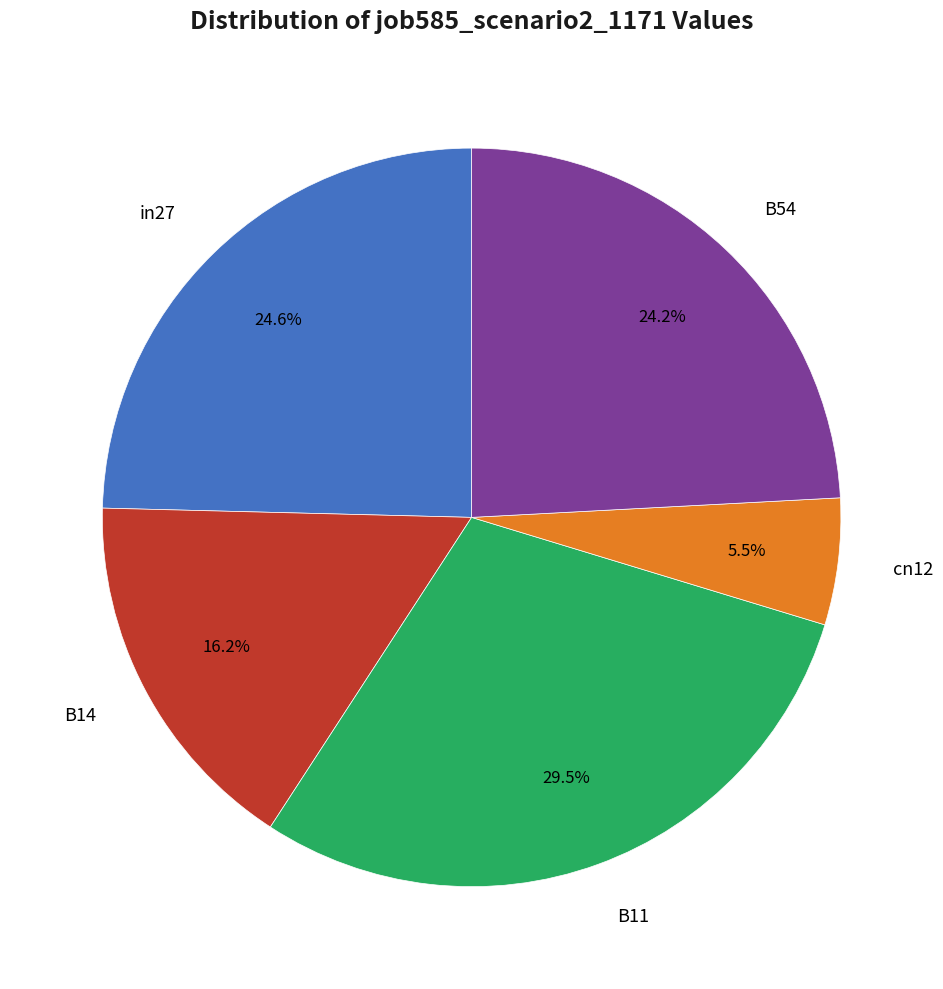

Is there a majority slice in this chart?

No